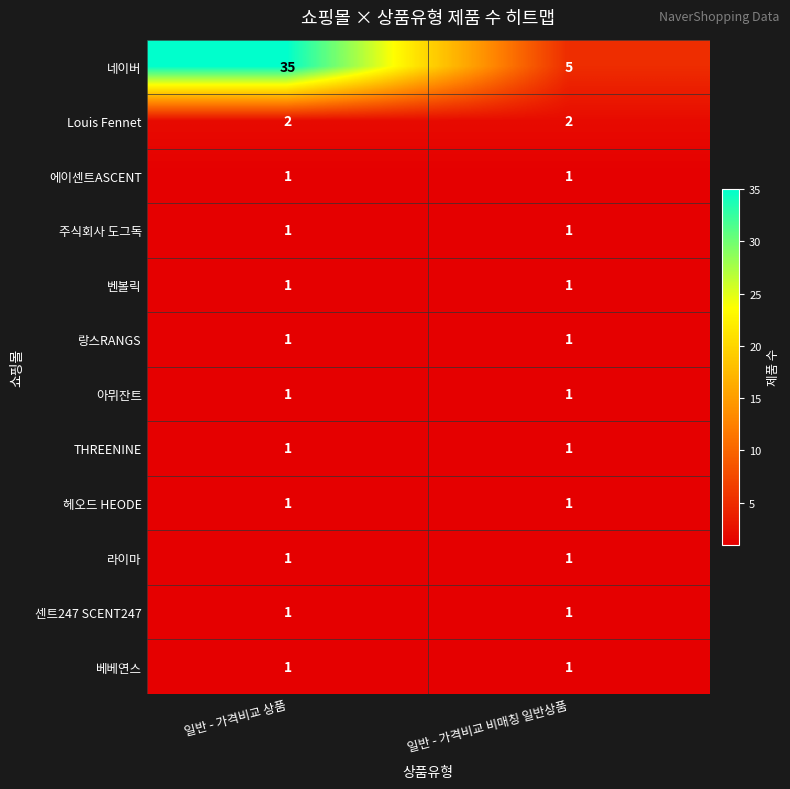

What is the total value across all series at 일반 - 가격비교 비매칭 일반상품?

17